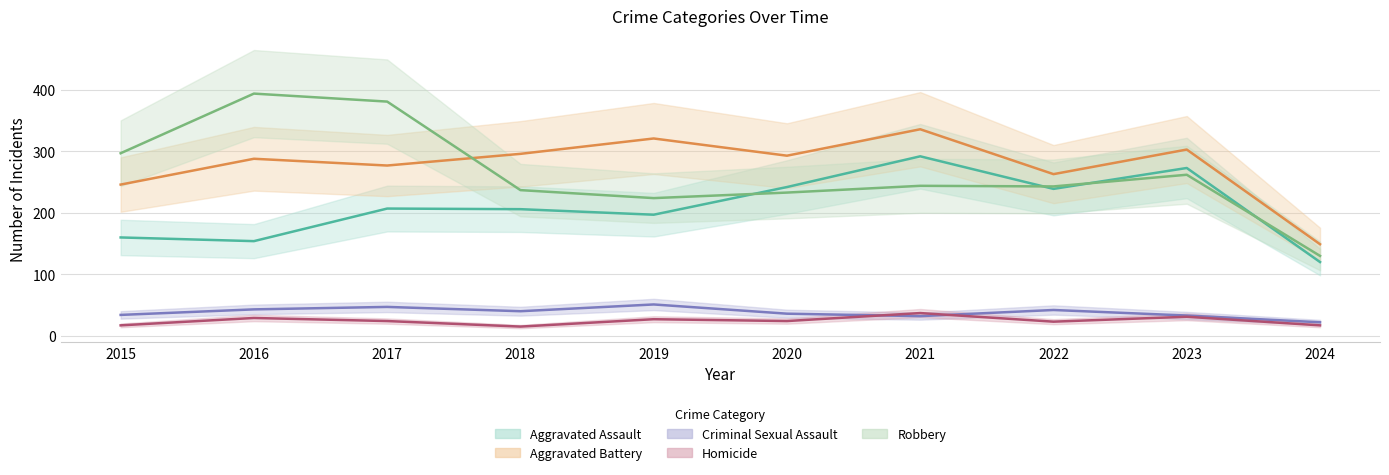

True or false: Criminal Sexual Assault has more than 0 interior local peaks.

True